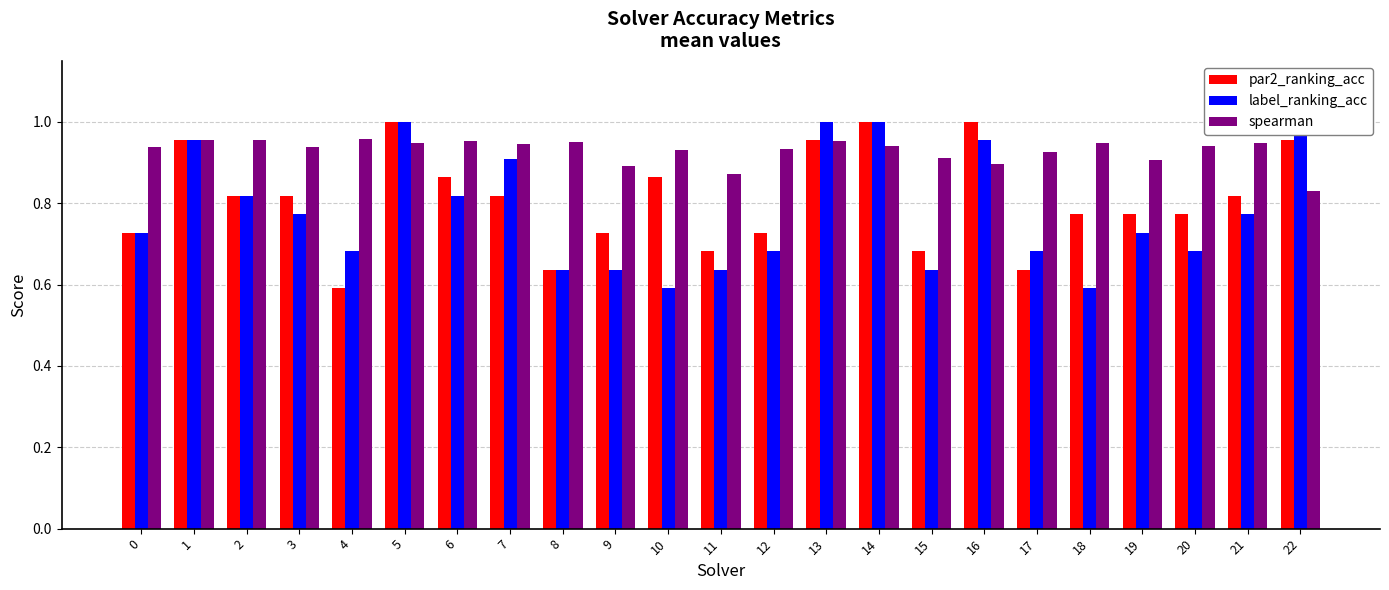

Are the bars horizontal?

No